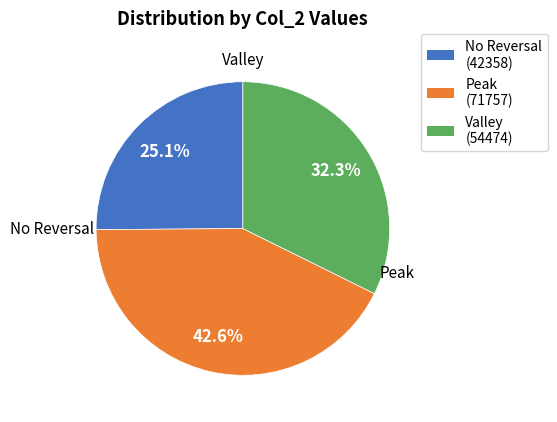

Between Valley (54474) and Peak (71757), which is larger?

Peak (71757)